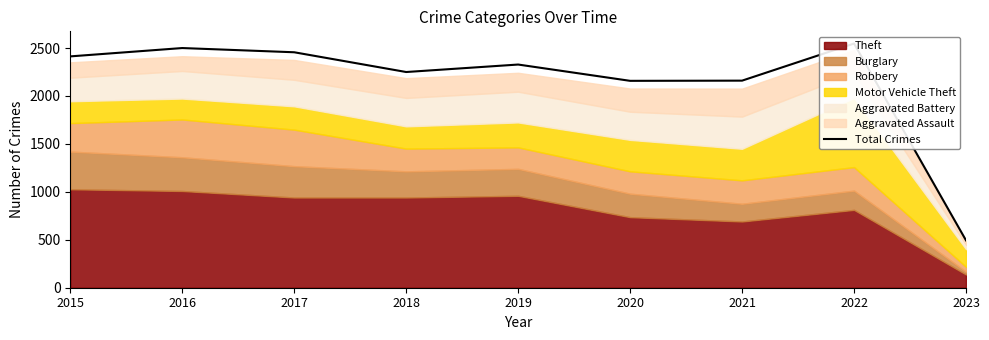

Does the chart have visible grid lines?

No